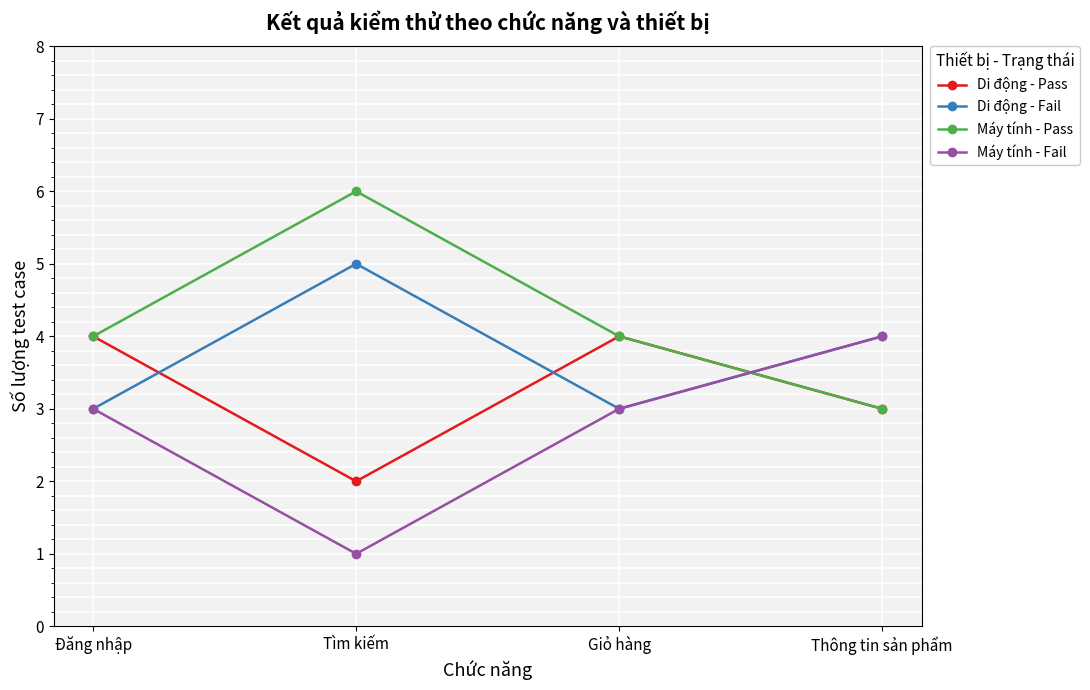

Which series has the largest total across all categories?

Máy tính - Pass